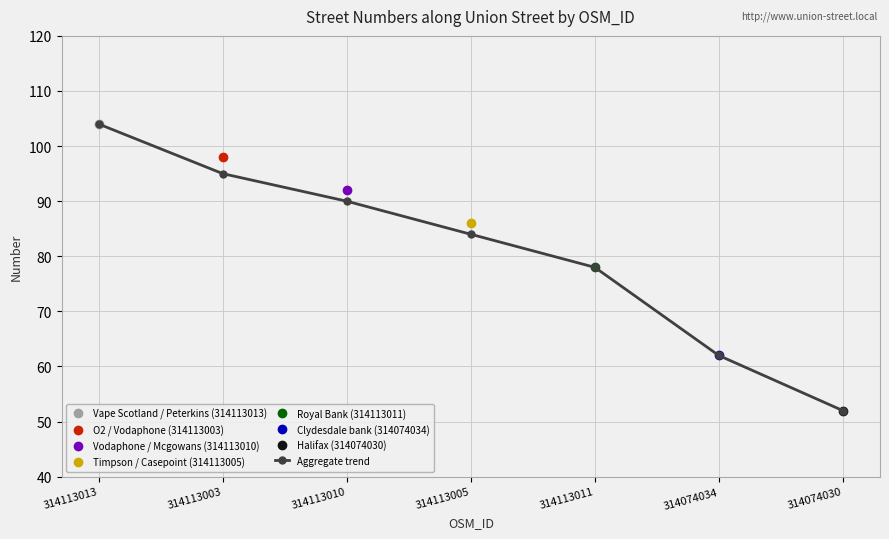

Reading left to right, transcribe all the data shown in this chart.

314113013=104	314113003=95	314113010=90	314113005=84	314113011=78	314074034=62	314074030=52